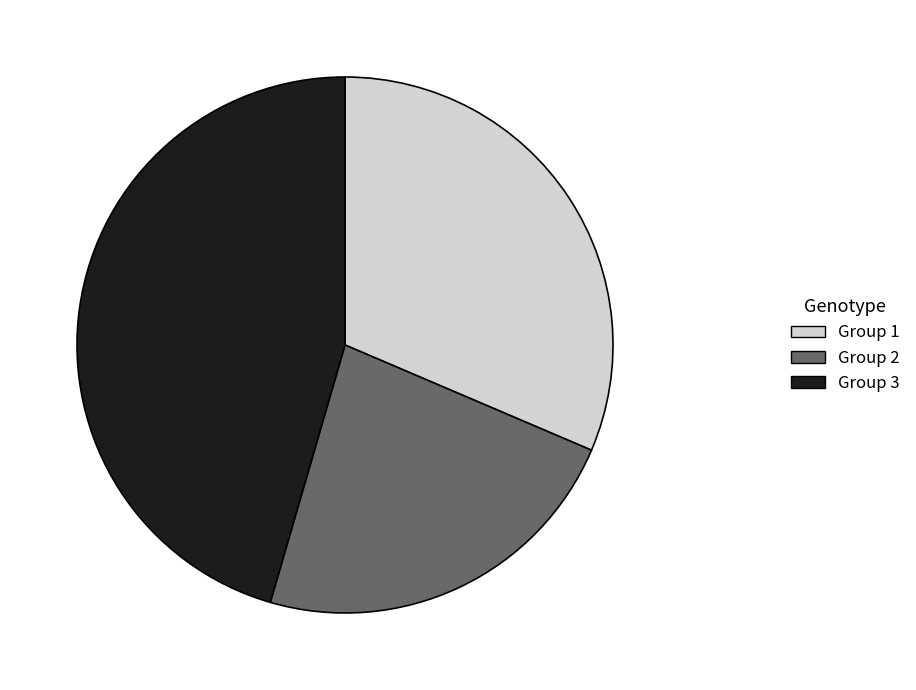

How many segments does this pie chart have?

3